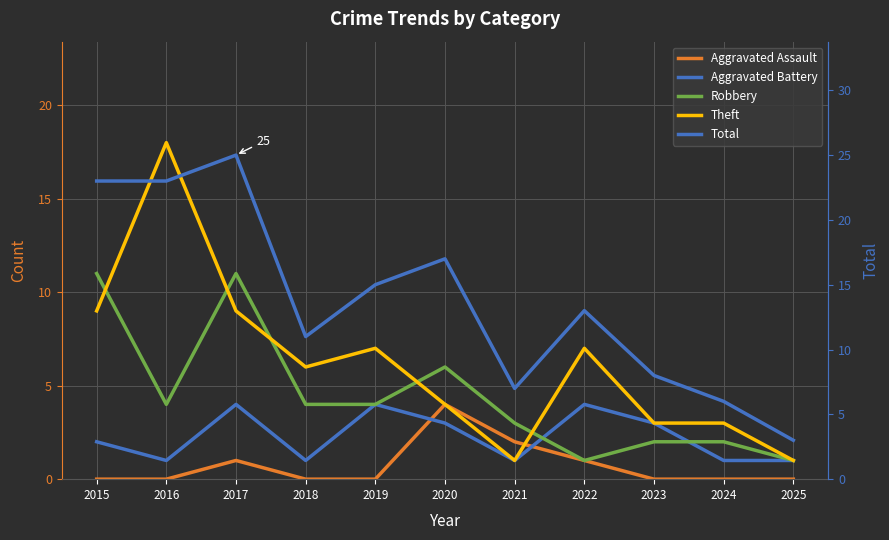

Where do Aggravated Battery and Robbery first cross each other?

2021 and 2022